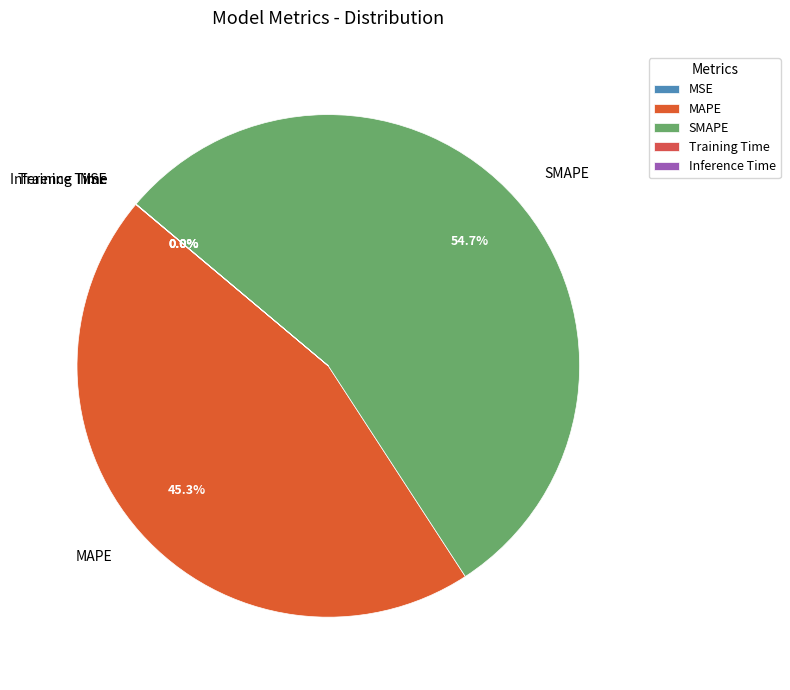

What portion of the pie excludes MAPE?

54.7%